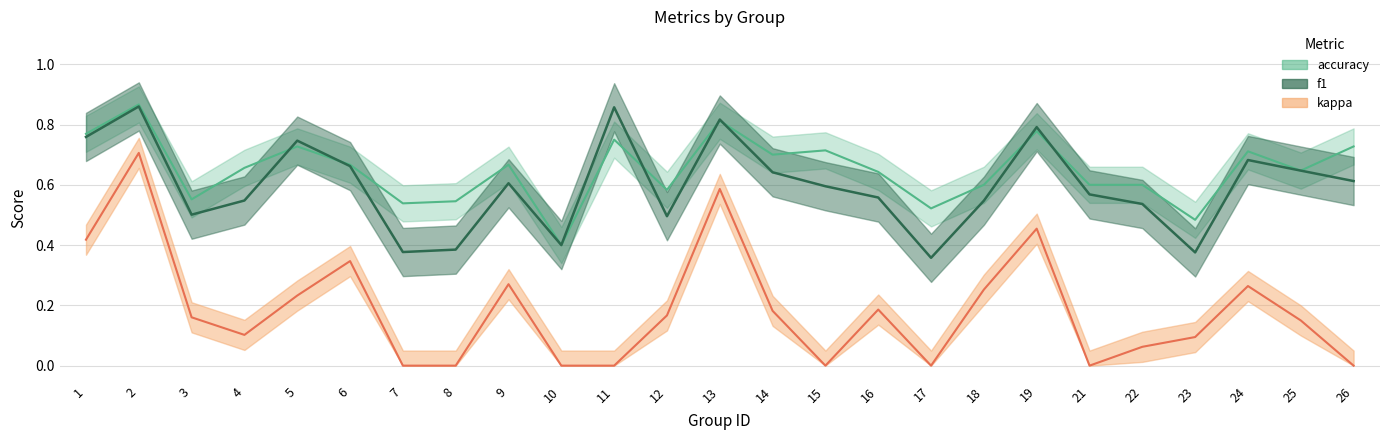

What is the highest value of the kappa series?

0.7